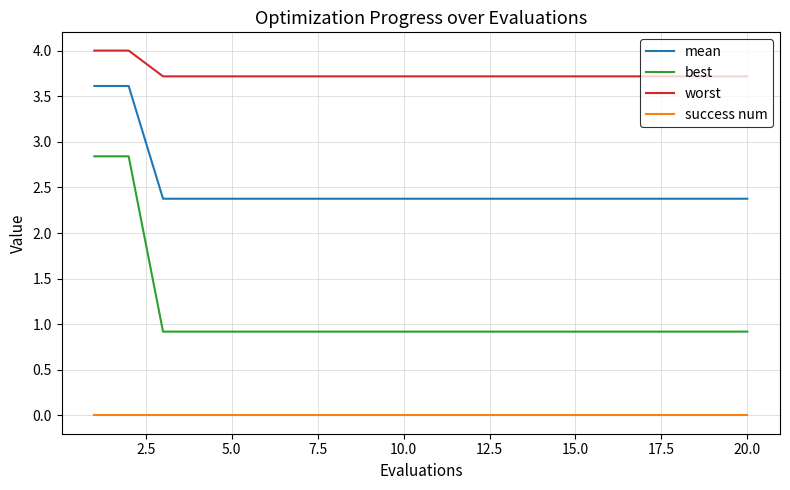

True or false: worst and success num cross at least once.

False